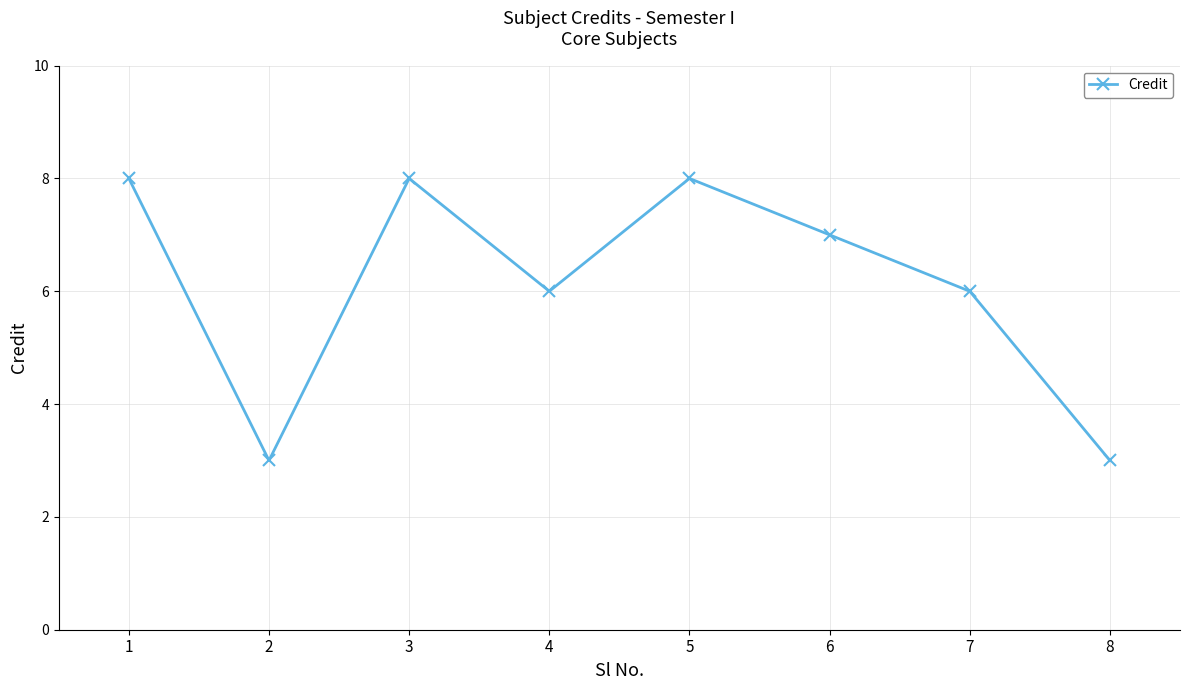

Approximately how many times larger is the value at 8 compared to 5?

0.4